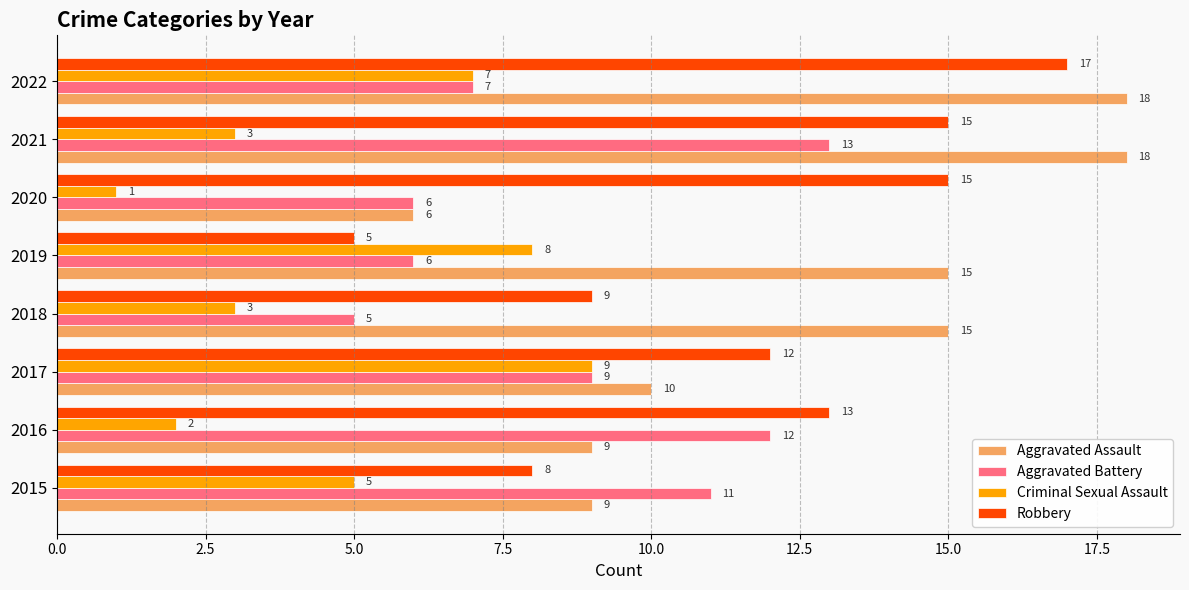

Which series has the largest total across all categories?

Aggravated Assault